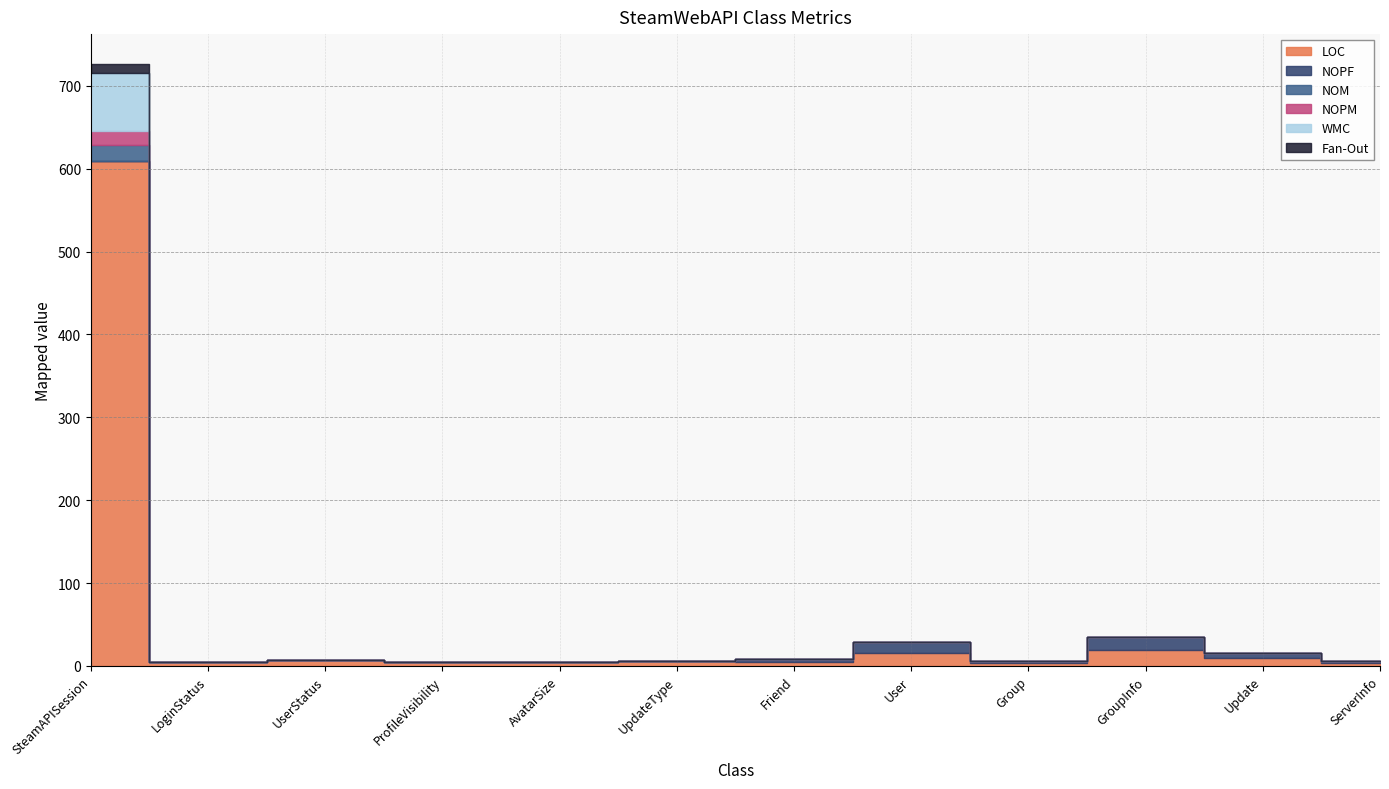

What is the spread (max minus min) of values at GroupInfo?

19